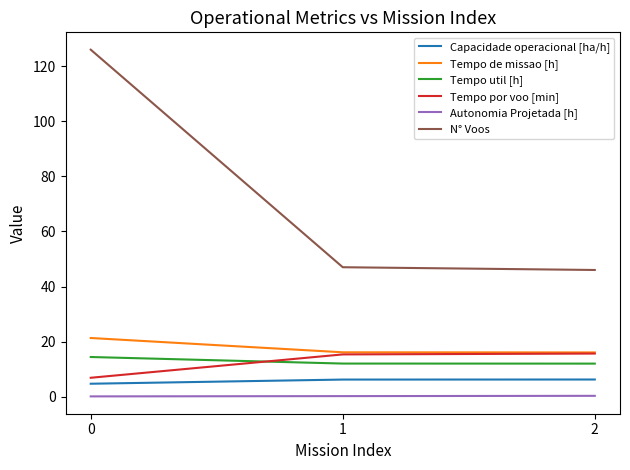

What is the average value of the N° Voos series?

73.0